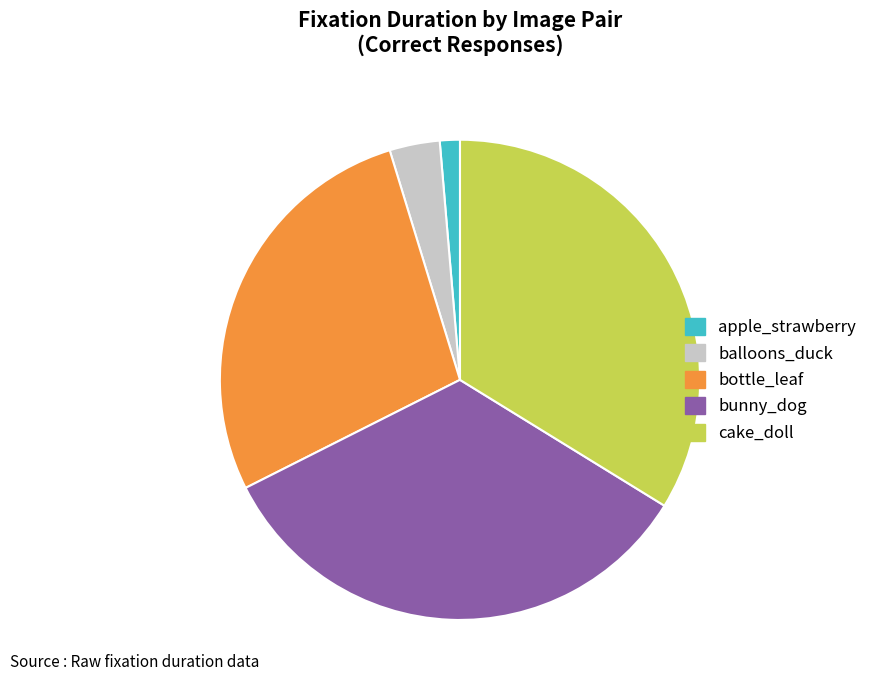

Is the sum of apple_strawberry and balloons_duck greater than half?

No